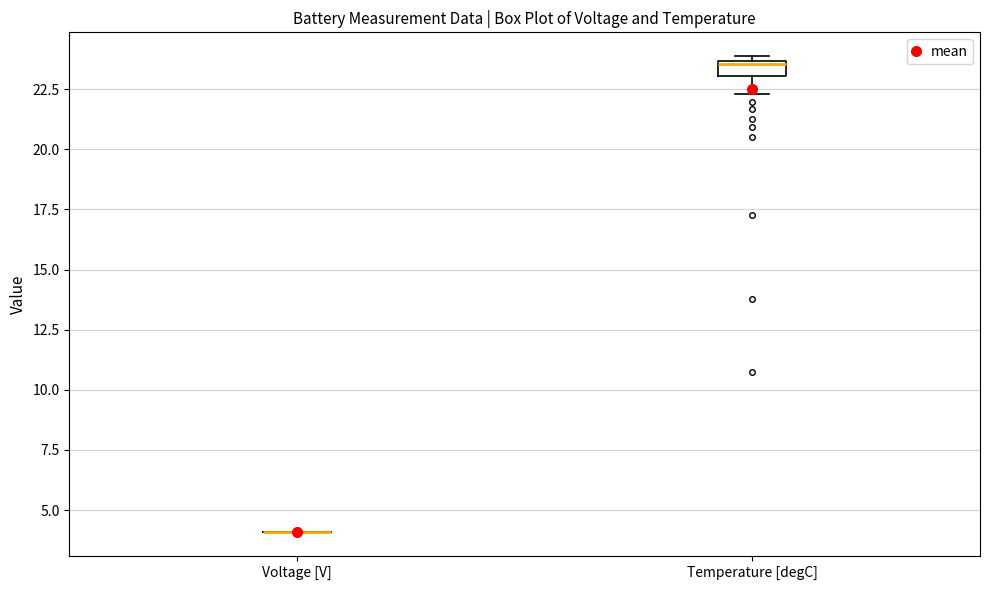

Comparing the boxes themselves (not the whiskers), which one is the tallest?

Temperature [degC]